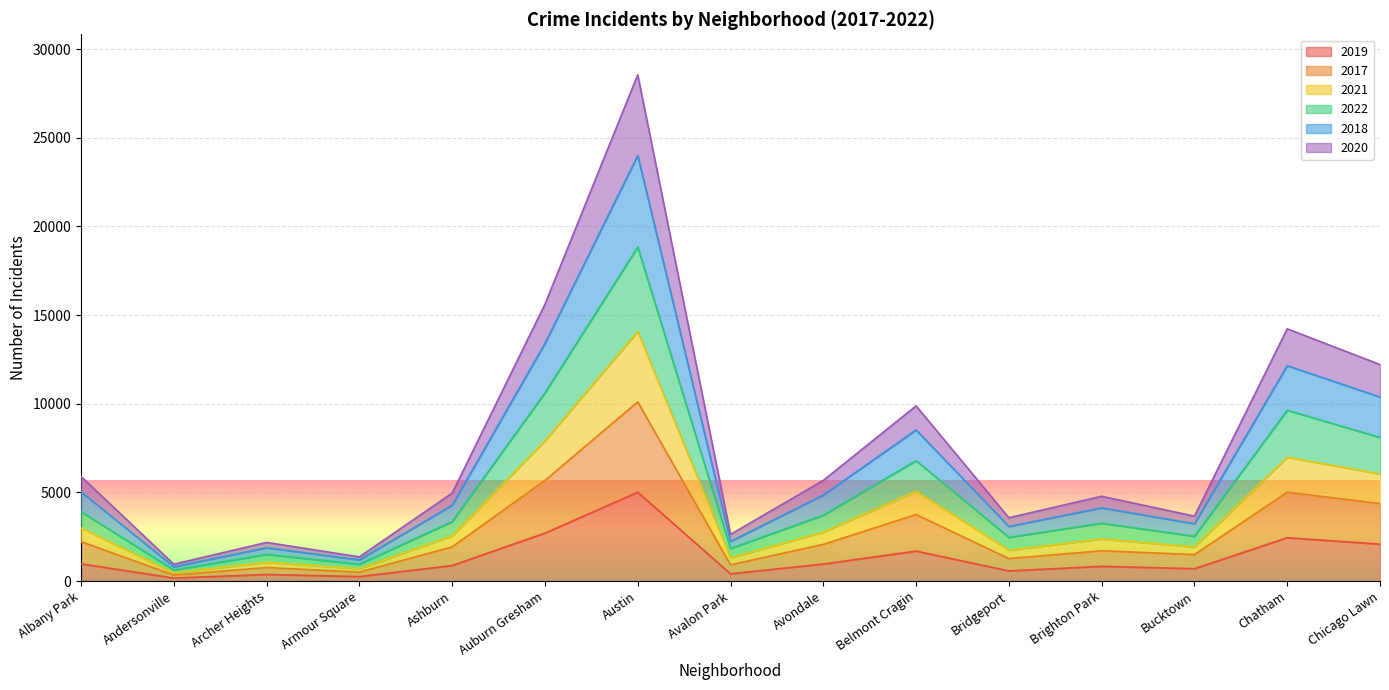

Which series has the largest range (max minus min)?

2018